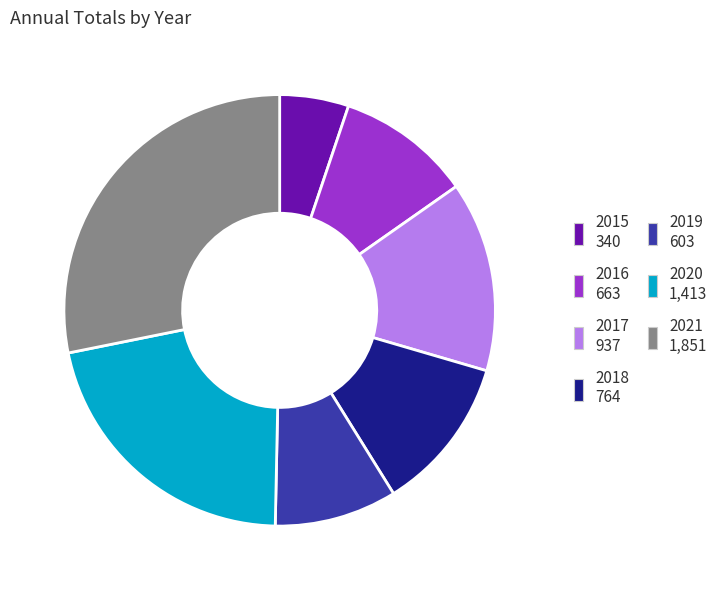

Do 2016 and 2021 together represent more than half of the pie?

No